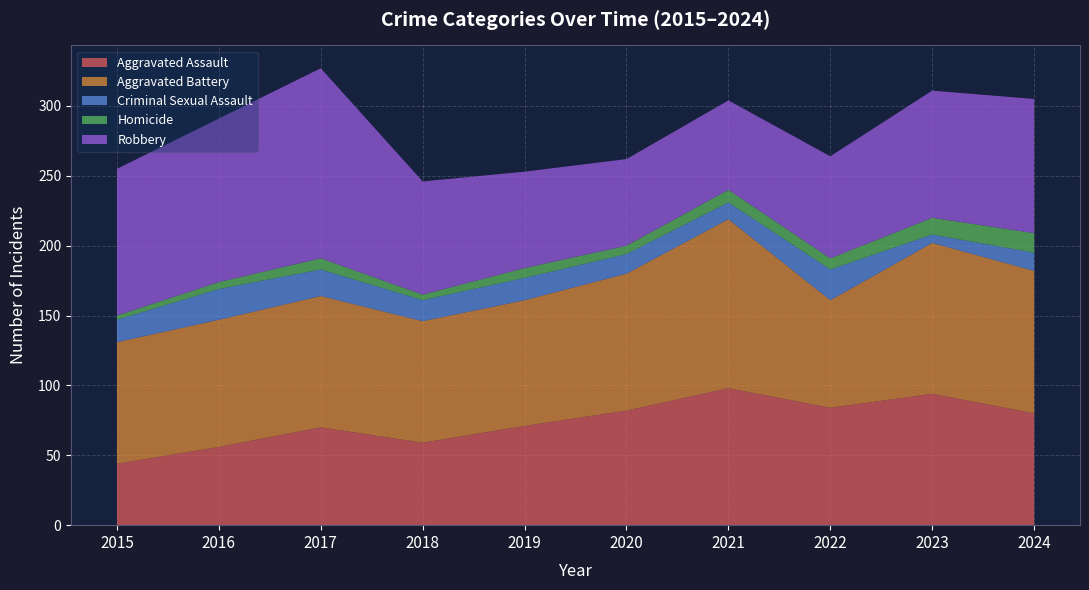

Reading left to right, extract all data points from this chart.

Aggravated Assault: 44	56	70	59	71	82	98	84	94	80
Aggravated Battery: 87	91	94	87	90	98	121	77	108	102
Criminal Sexual Assault: 16	22	19	15	16	14	12	22	6	13
Homicide: 3	5	8	4	7	6	9	8	12	14
Robbery: 105	117	136	81	69	62	64	73	91	96